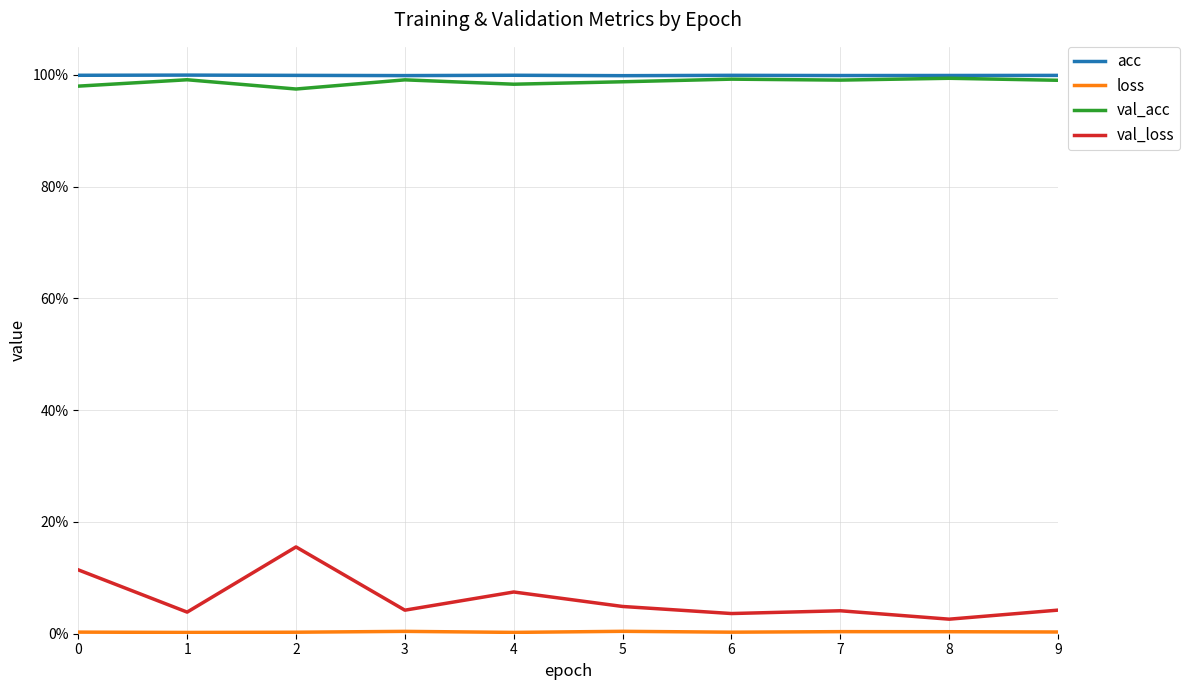

Does the chart display data point markers on the line(s)?

No